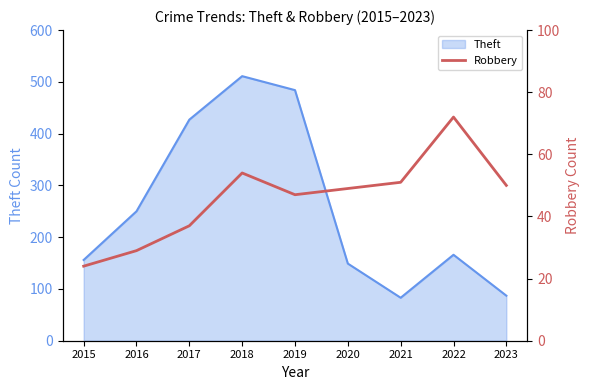

The value of Theft at 2019 is 484. True or false?

True